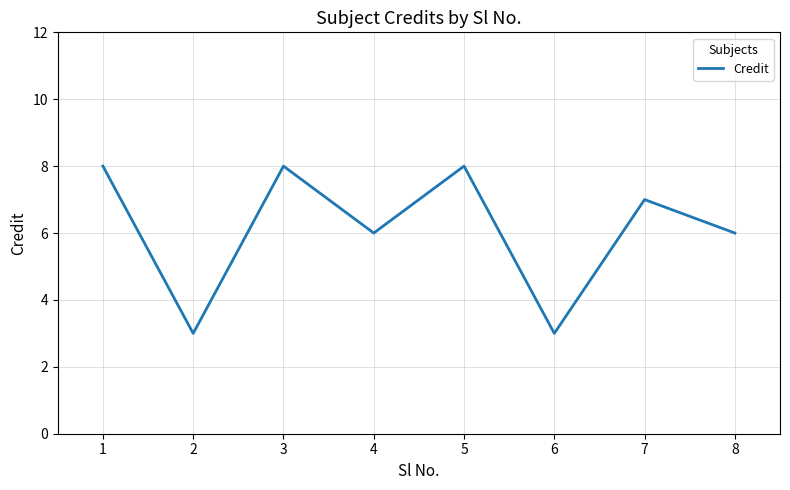

Read the value at 8.

6